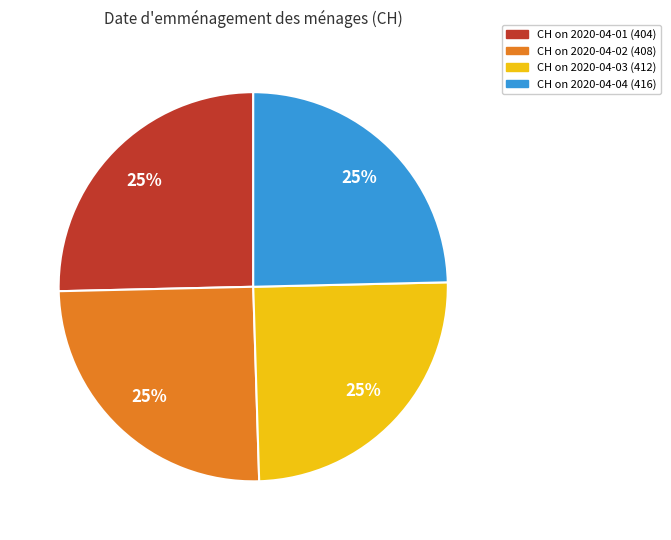

To the nearest percent, what is the average slice percentage?

25%